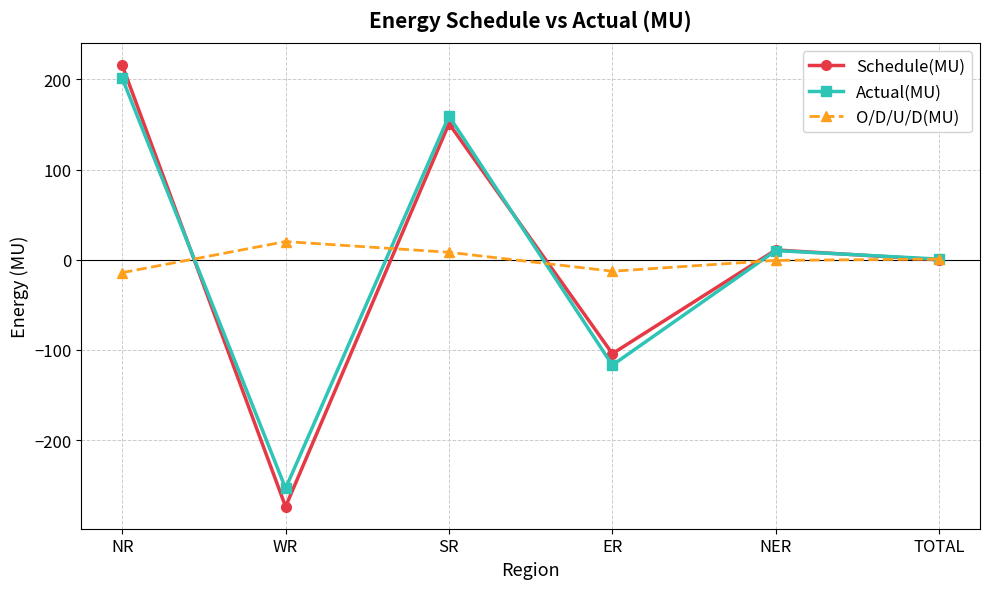

True or false: O/D/U/D(MU) has a value of -12.7 at ER.

True